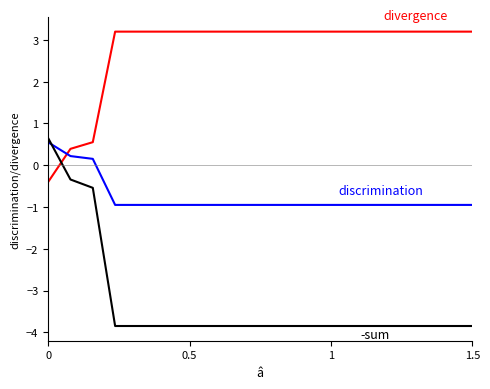

What is the smallest value displayed?

-3.8